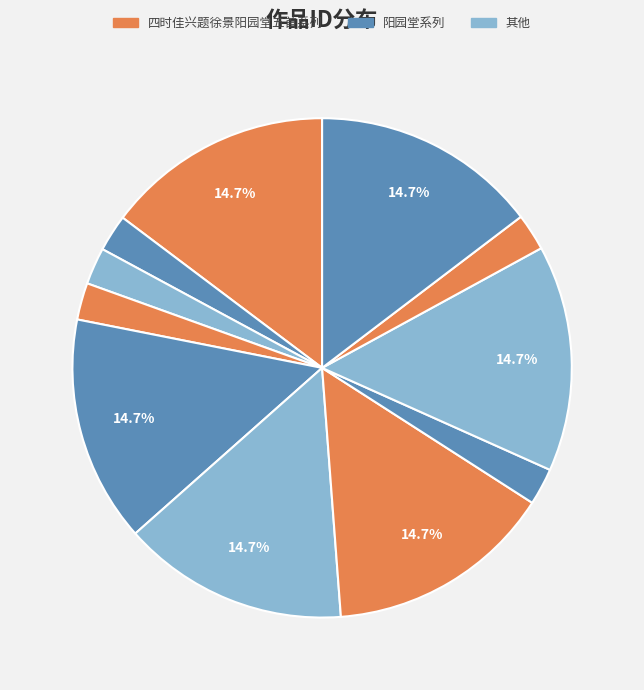

Count the number of slices in the pie.

11